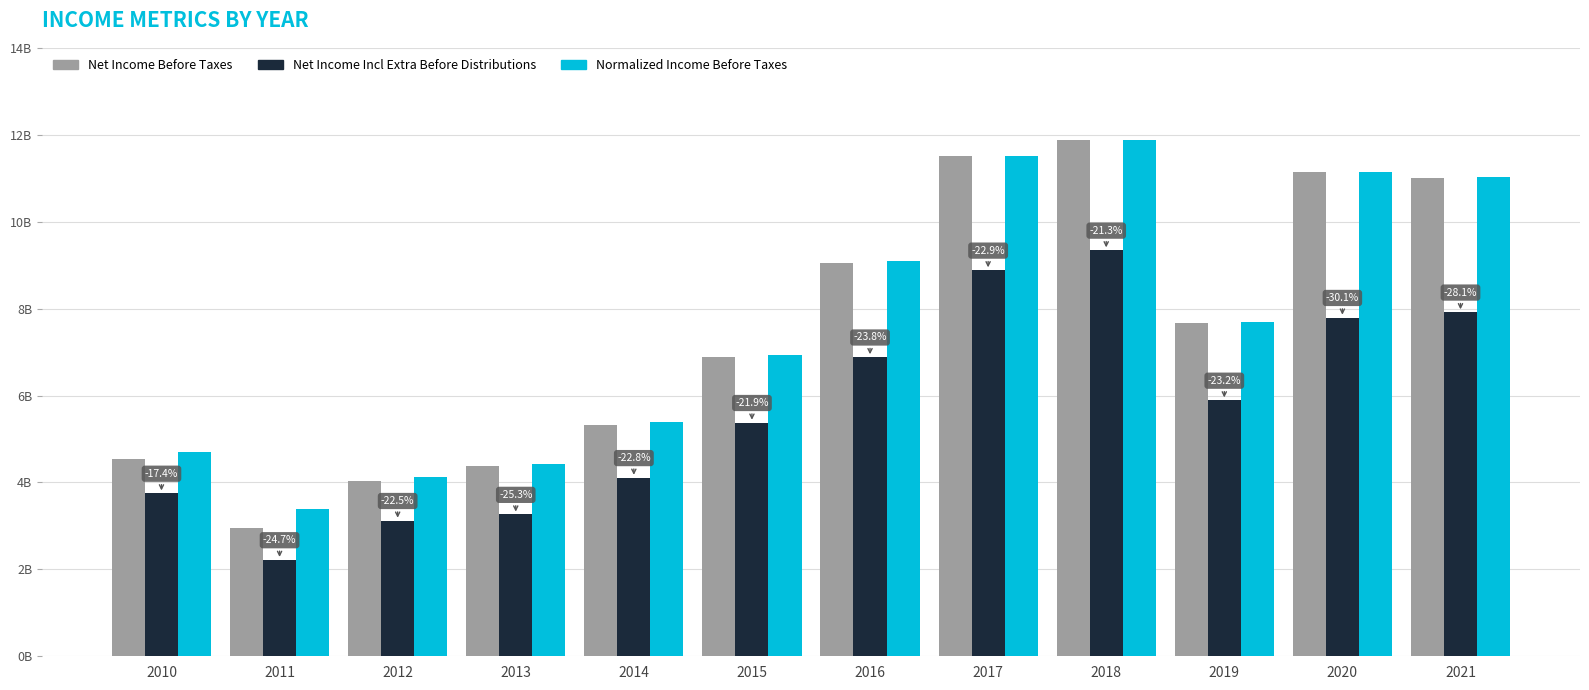

Are the bars horizontal?

No